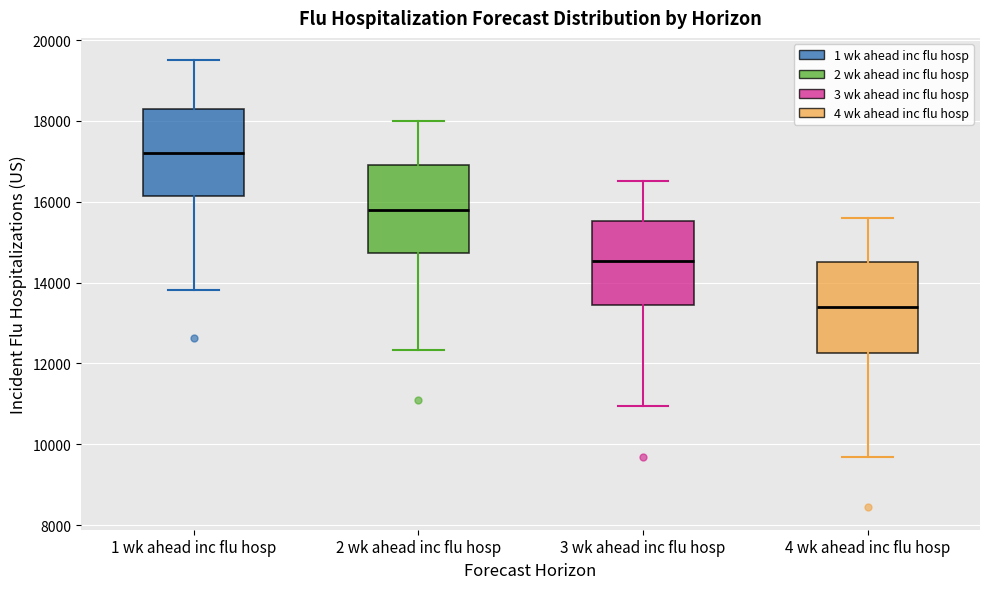

Where does the upper whisker of the box for 3 wk ahead inc flu hosp end on the y-axis? The values are not printed on the chart, so give them approximately, as read against the axis.

16600